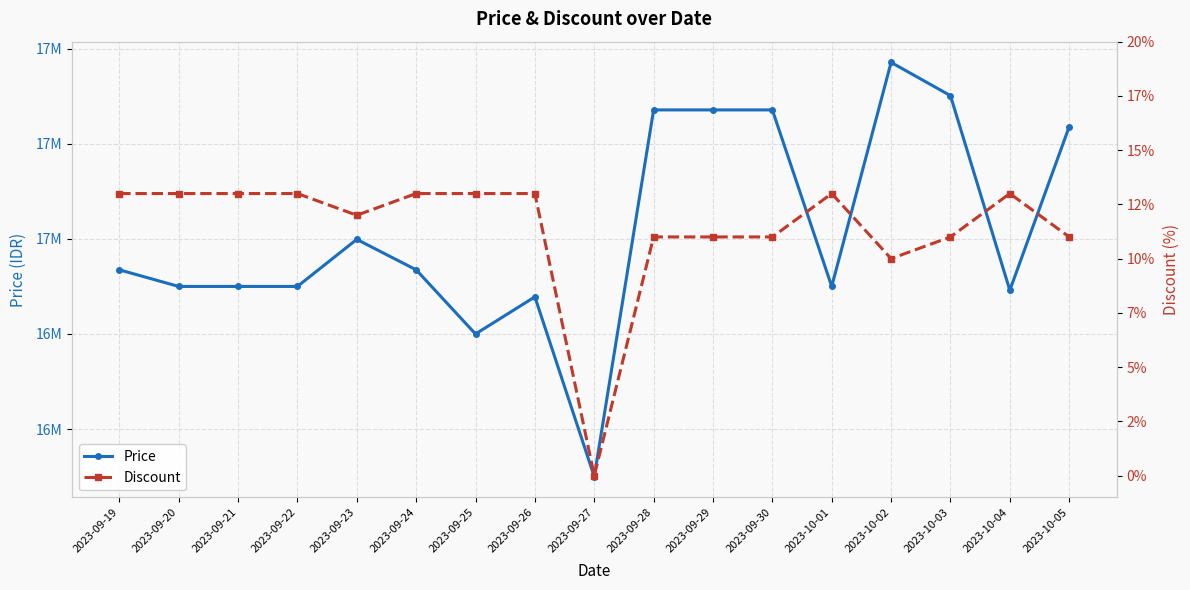

At which category does Price reach its first local valley?

2023-09-25